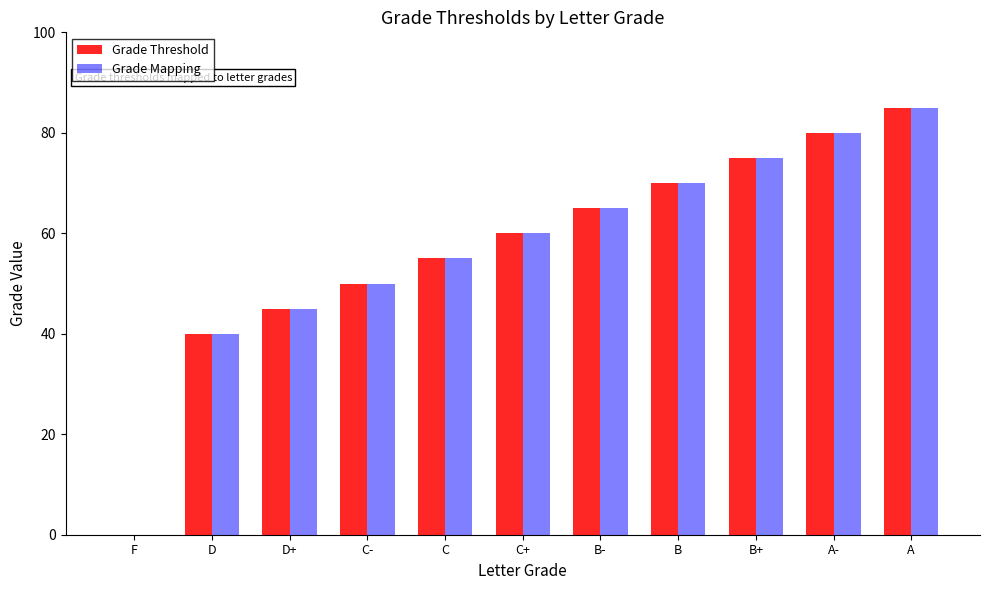

What is the sum of all Grade Mapping values?

625